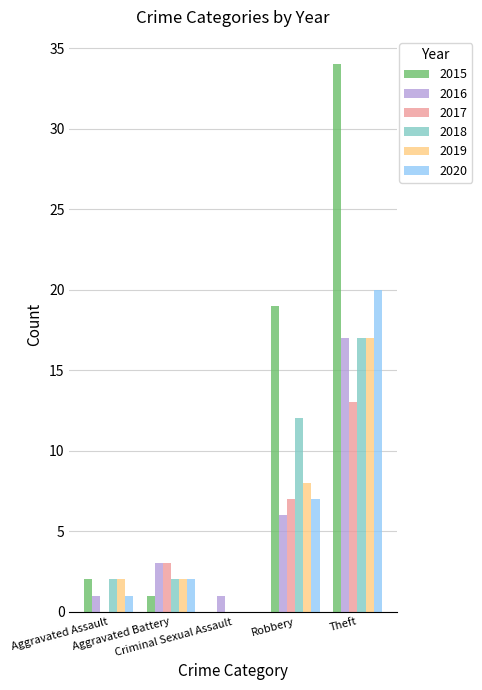

What is the difference between the 2015 values at Aggravated Battery and Robbery?

18